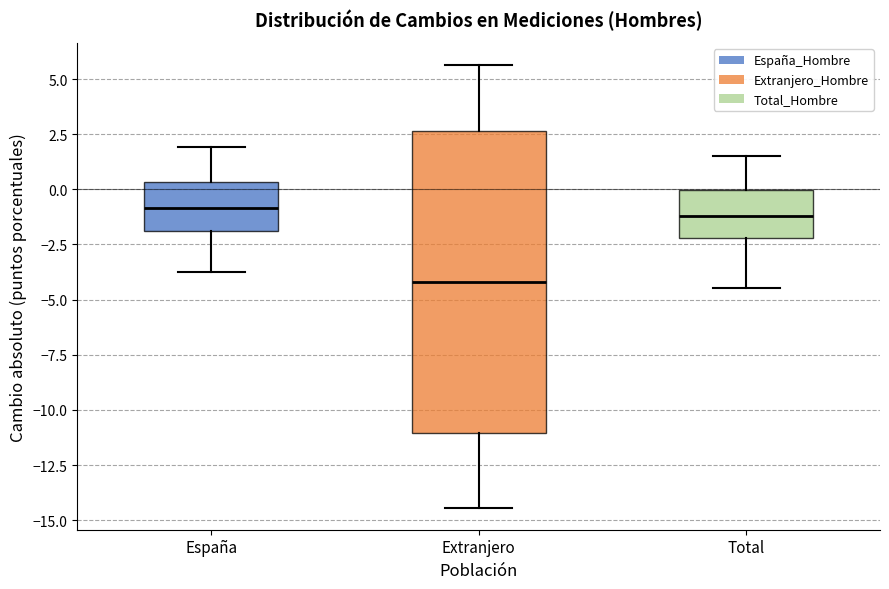

Reading left to right, read every box against the y-axis: the position of its median line, the range the box covers, and the ends of its whiskers. The values are not printed on the chart, so give them approximately, as read against the axis.

España: median -1.0, box -2.0 to 0.5, whiskers -4.0 to 2.0
Extranjero: median -4.0, box -11.0 to 2.5, whiskers -14.5 to 5.5
Total: median -1.0, box -2.0 to 0.0, whiskers -4.5 to 1.5